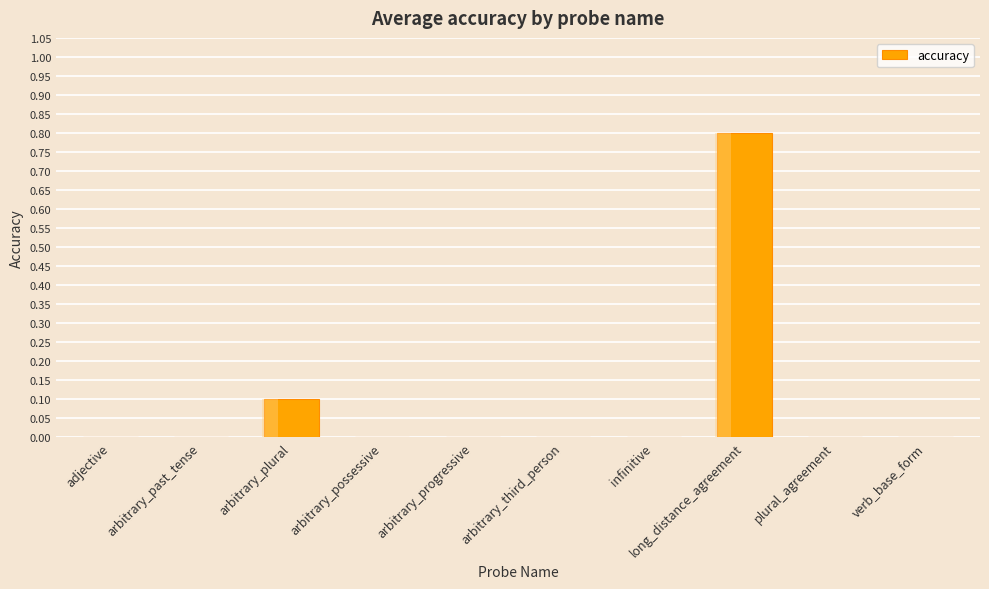

At which label is the value closest to 0?

adjective